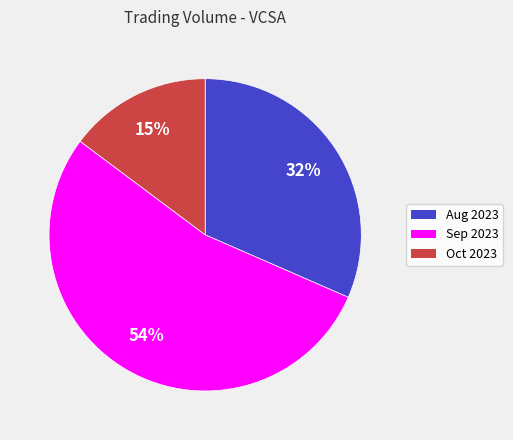

Is there any slice that represents more than half of the pie?

Yes